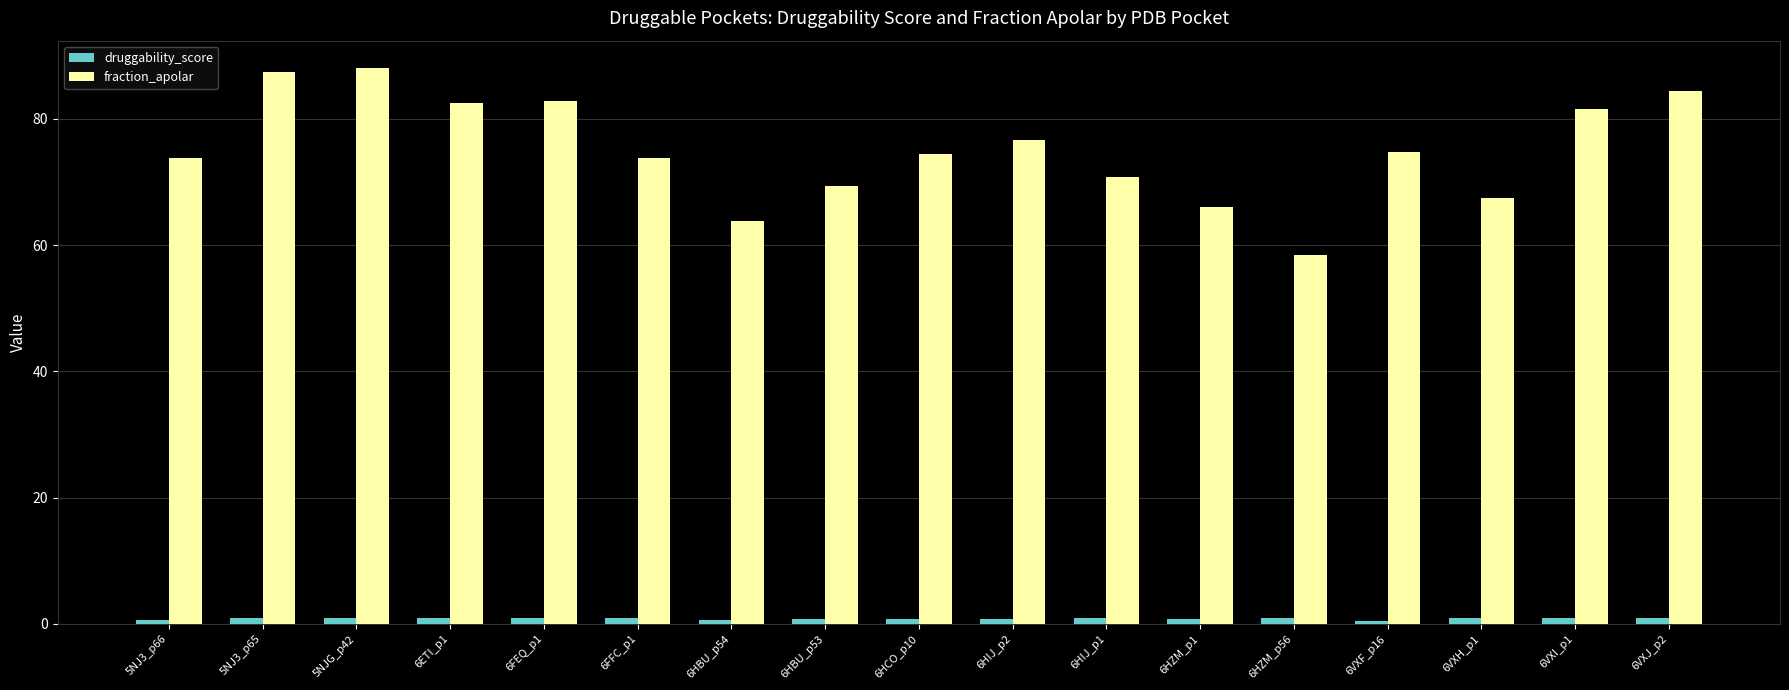

What is the difference between the second highest and second lowest values in the fraction_apolar series?

23.6